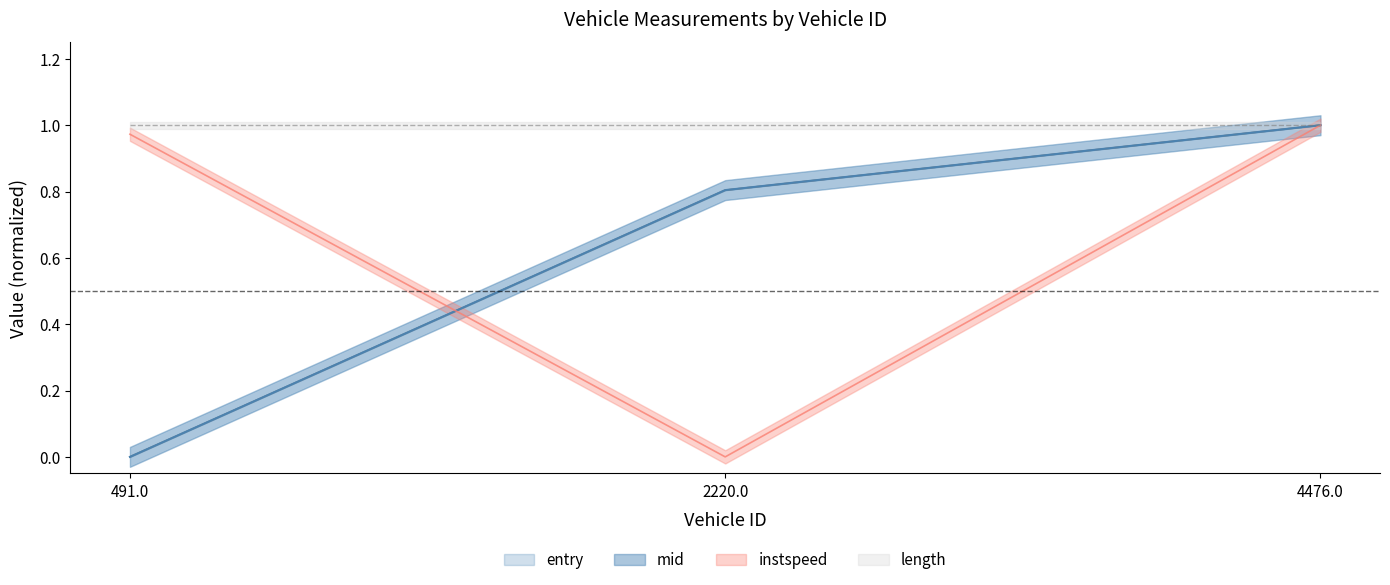

Which has a higher value, 491.0 or 4476.0?

4476.0